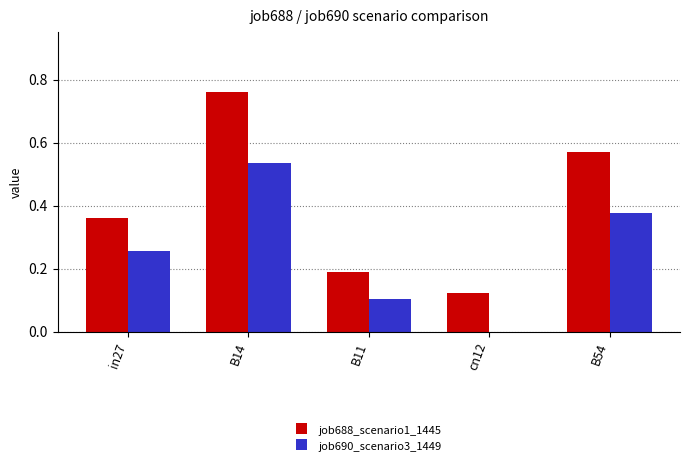

Is the value of job688_scenario1_1445 at cn12 greater than the value of job690_scenario3_1449 at B54?

No